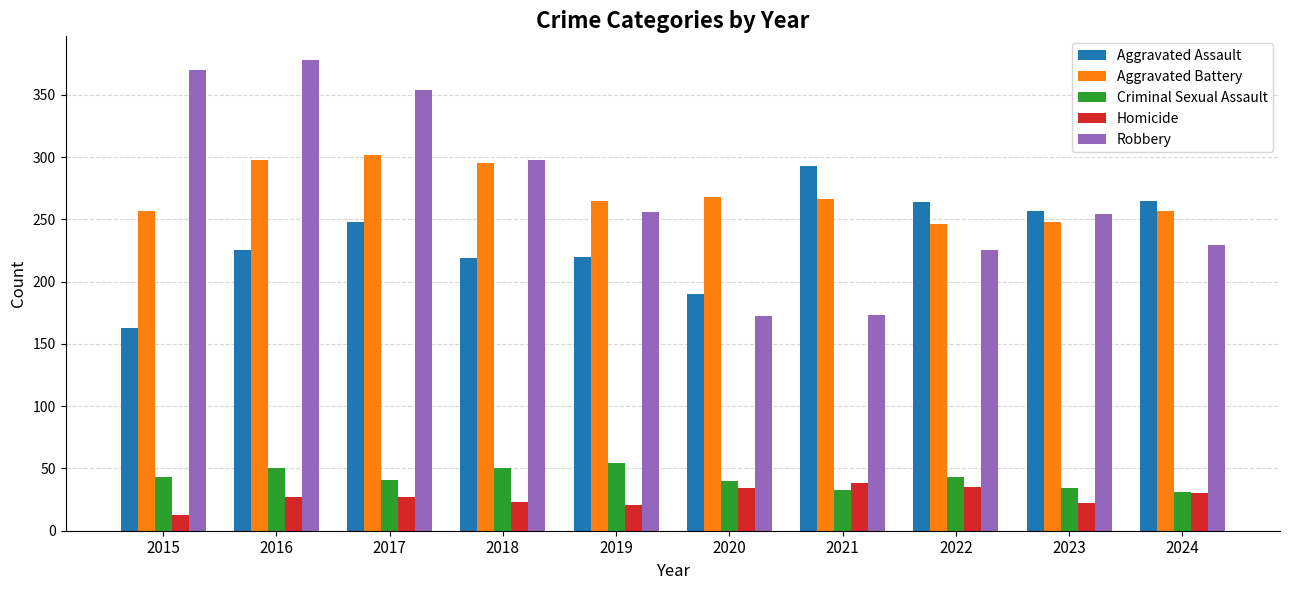

How many values in the Aggravated Assault series are below 248?

5